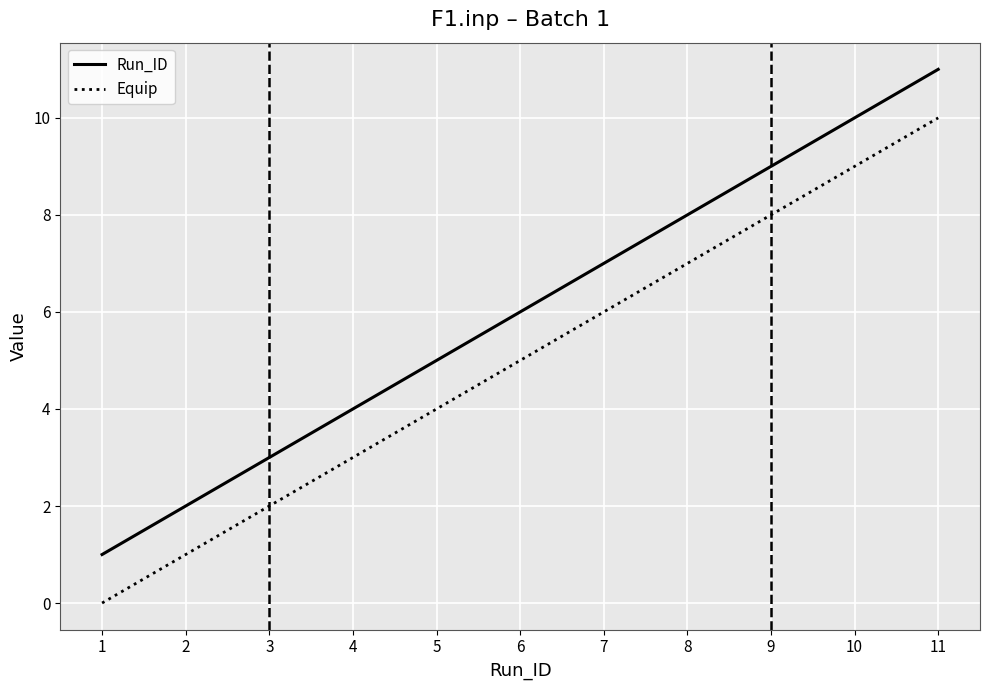

Reading left to right, list all the values displayed in this chart.

Run_ID: 1=1	2=2	3=3	4=4	5=5	6=6	7=7	8=8	9=9	10=10	11=11
Equip: 1=0	2=1	3=2	4=3	5=4	6=5	7=6	8=7	9=8	10=9	11=10